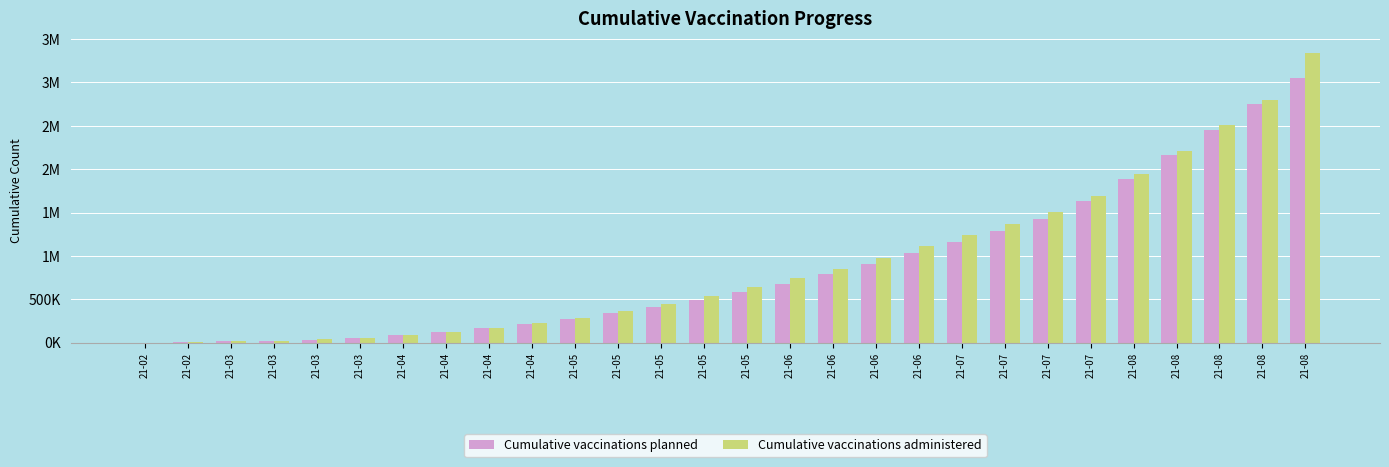

What is the value of the Cumulative vaccinations administered bar at the 22nd from the left?

1236716